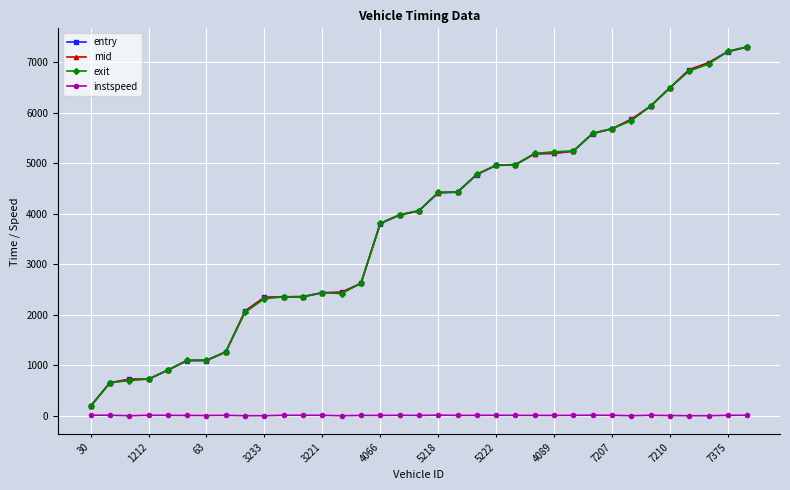

Which series has the largest range (max minus min)?

exit